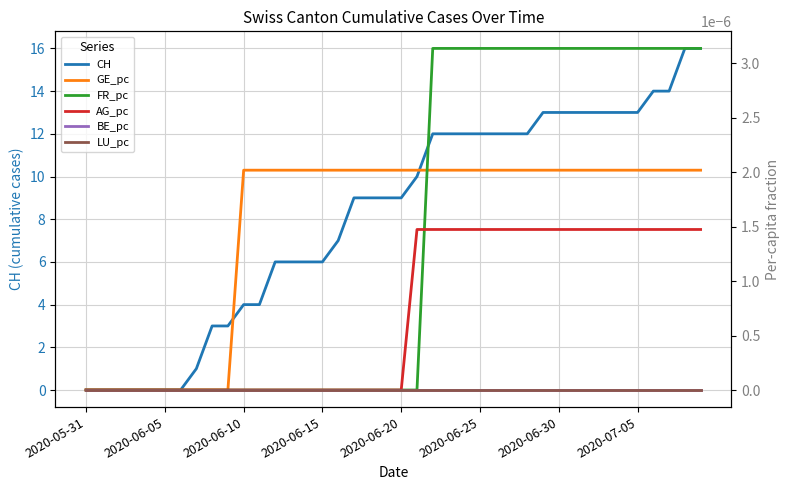

What is the difference between the CH values at 20 and 16?

2.0